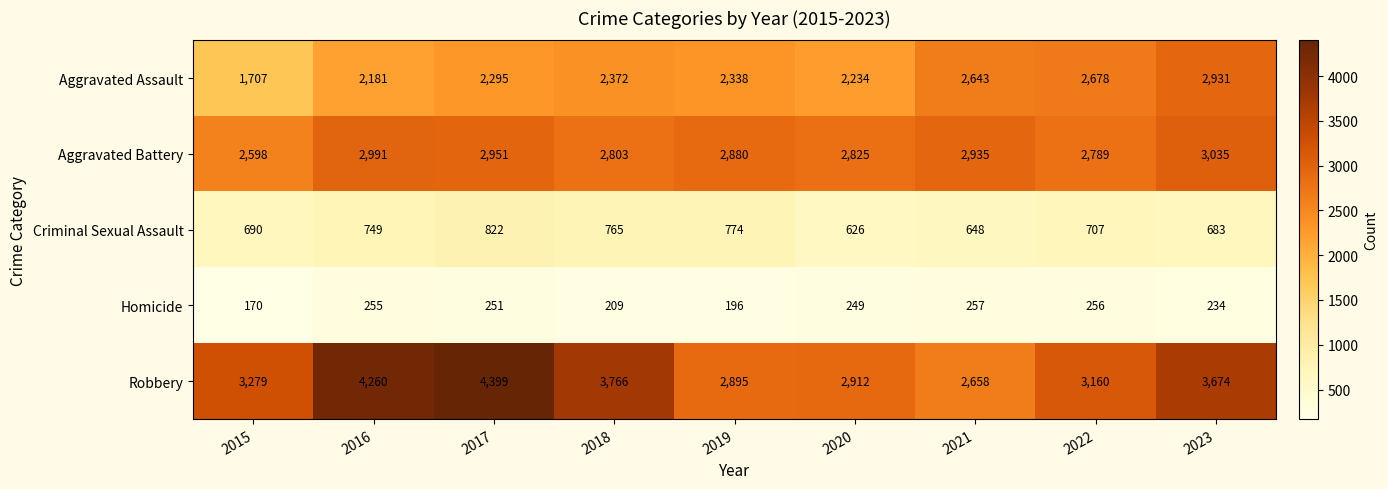

Rank the series at 2020 from lowest to highest value.

Homicide, Criminal Sexual Assault, Aggravated Assault, Aggravated Battery, Robbery